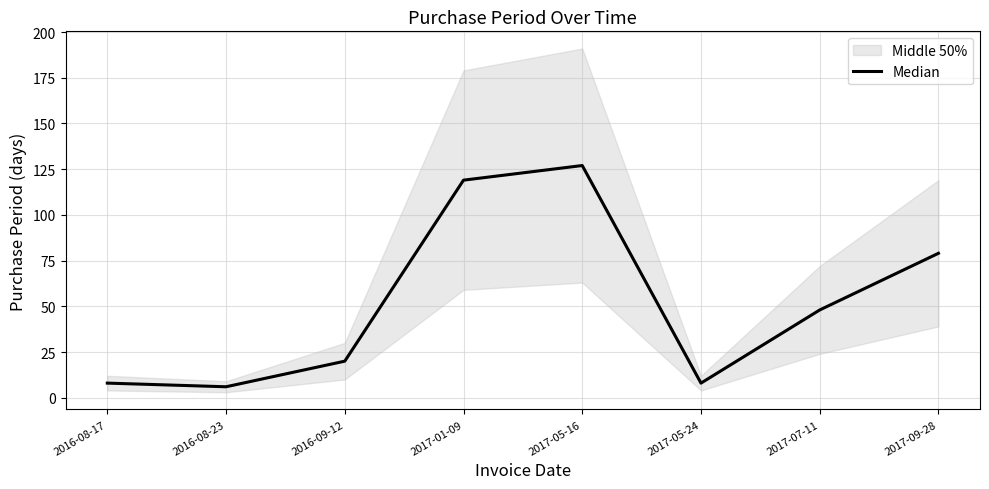

Rank the categories by value from highest to lowest.

2017-05-16, 2017-01-09, 2017-09-28, 2017-07-11, 2016-09-12, 2016-08-17, 2017-05-24, 2016-08-23